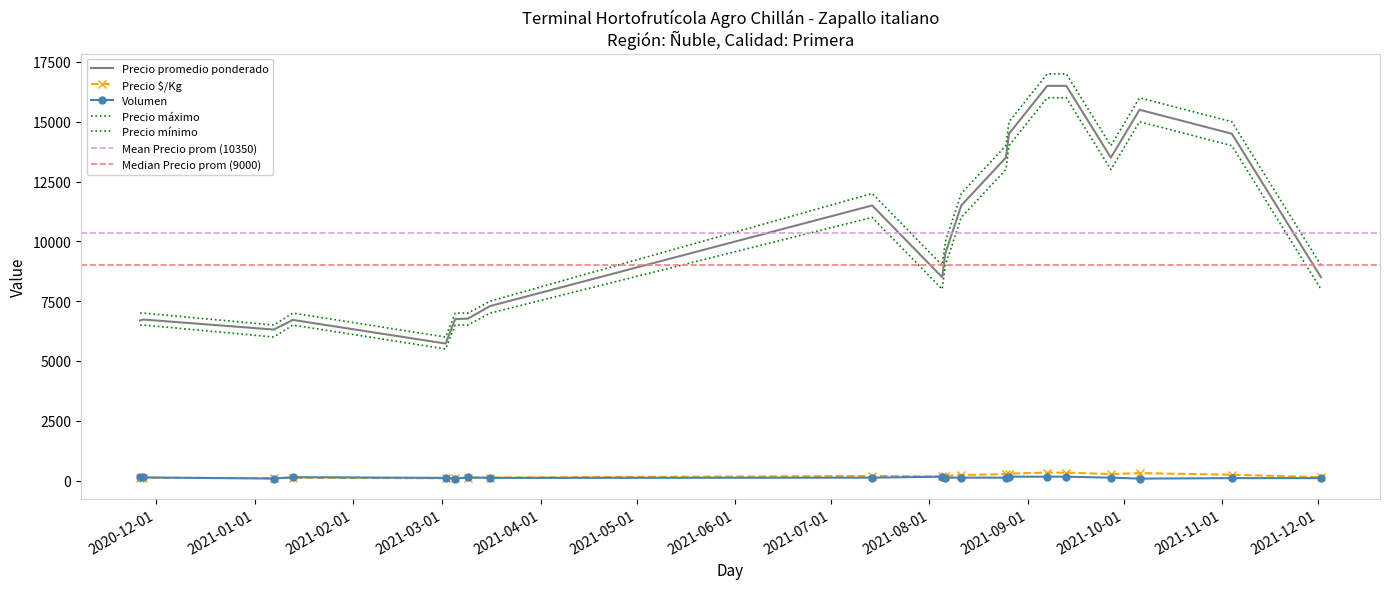

Which series has the largest range (max minus min)?

Precio máximo